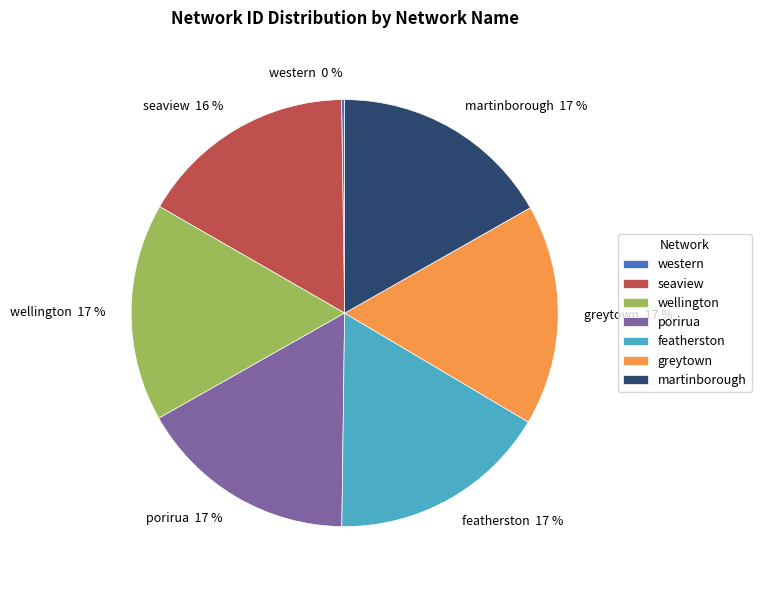

Does any single category account for the majority?

No